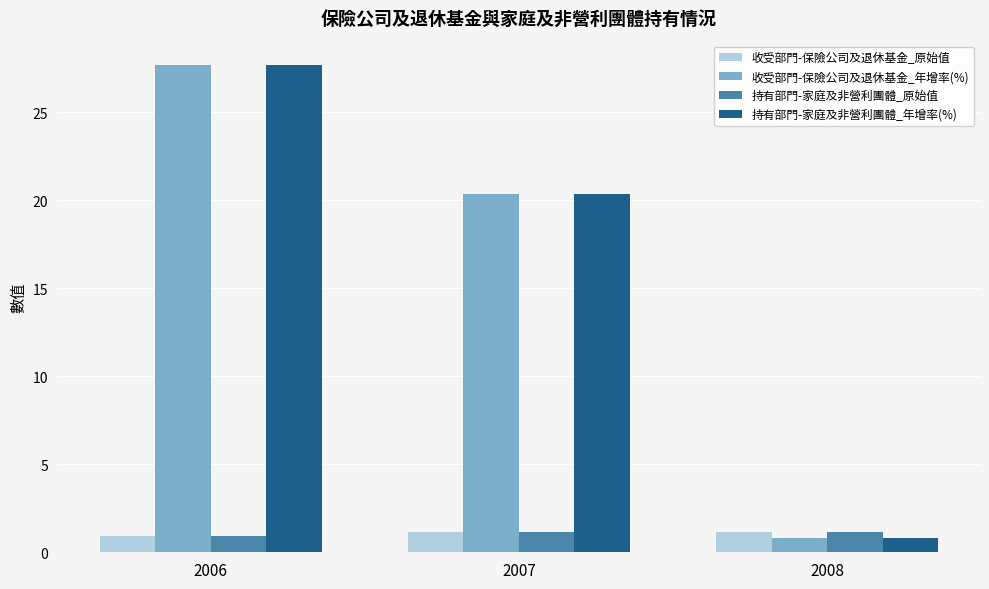

What is the spread (max minus min) of values at 2006?

26.7